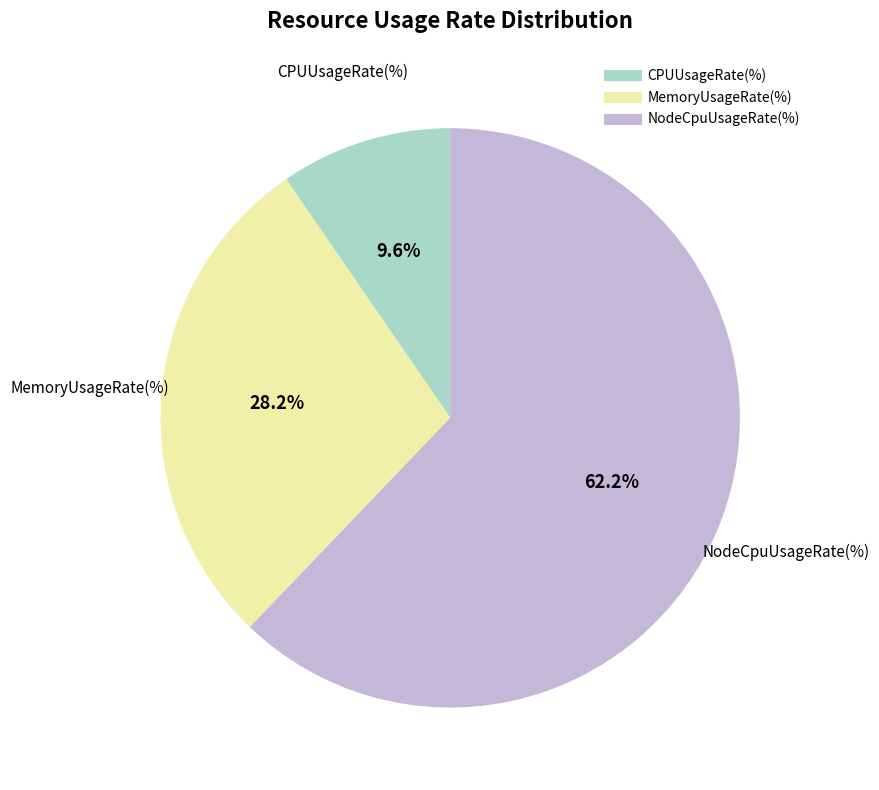

Which has a higher value, MemoryUsageRate(%) or NodeCpuUsageRate(%)?

NodeCpuUsageRate(%)